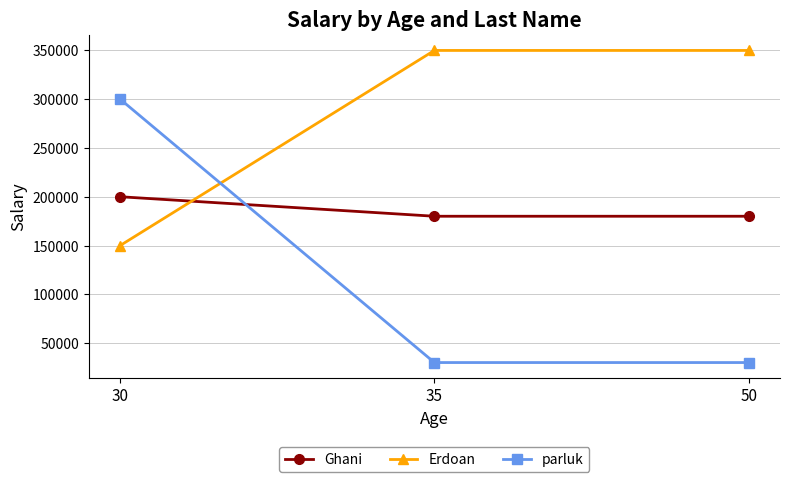

What is the value of the Ghani point at the 1st from the left?

200000